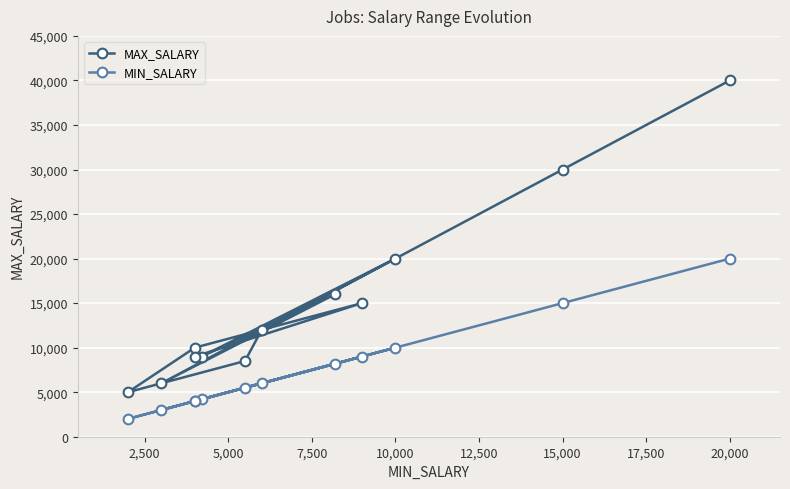

What is the label of the 3rd point from the left?

5,000